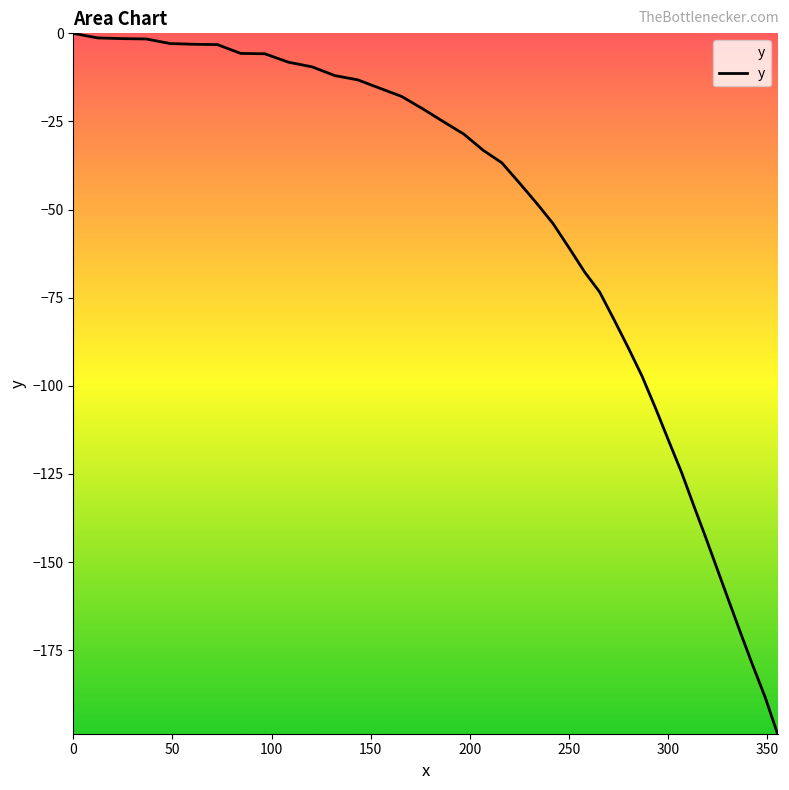

What is the minimum value shown in the chart?

-198.7